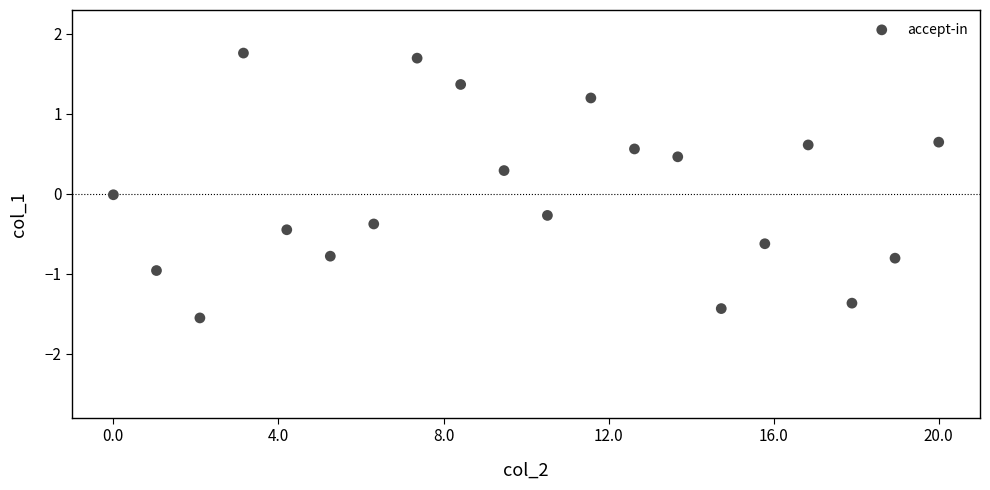

What is the range of X values (max minus min)?

20.0